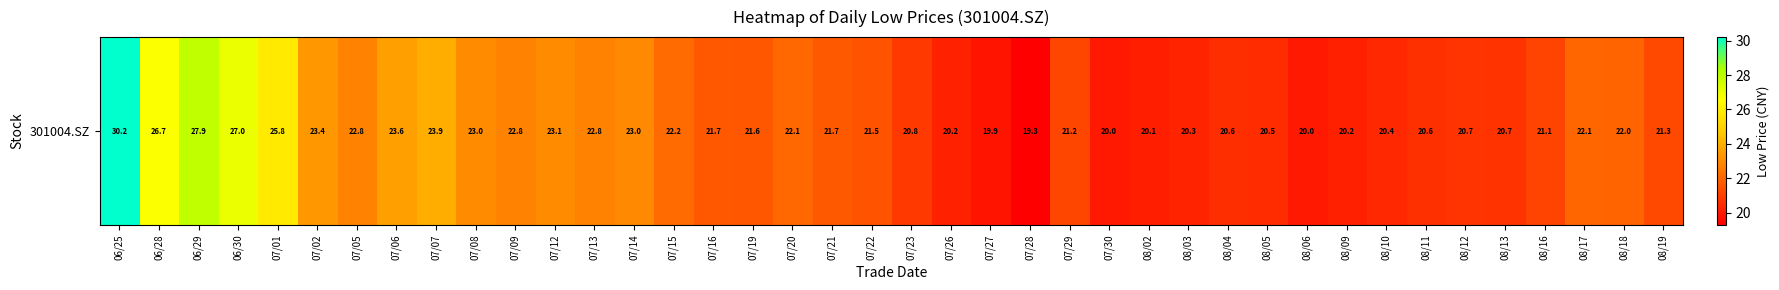

Which has a higher value, 08/12 or 07/14?

07/14